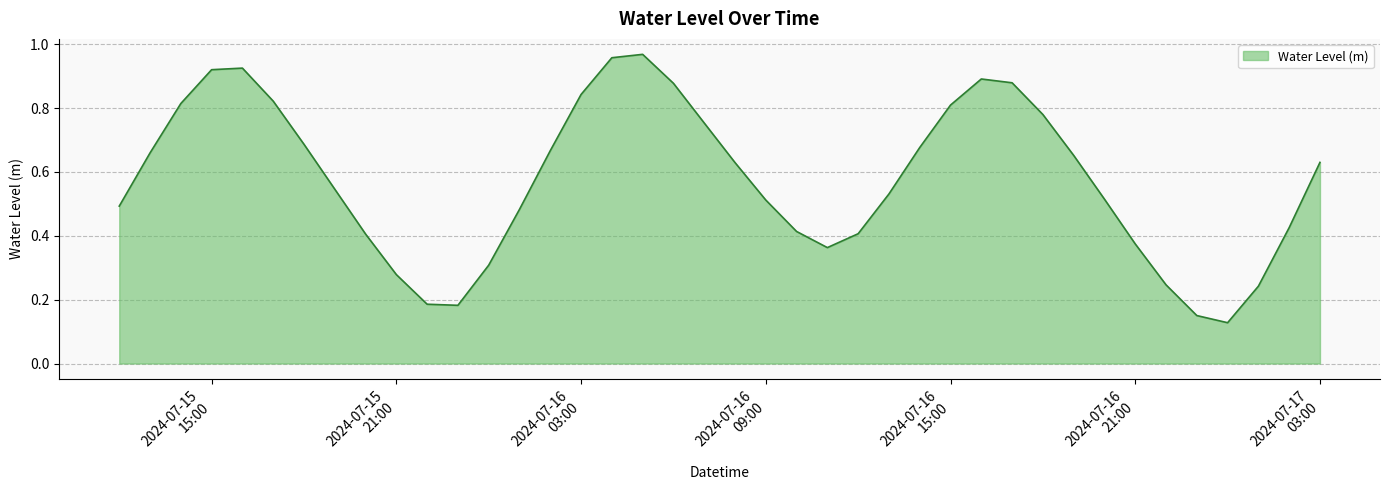

What is the smallest value displayed?

0.1